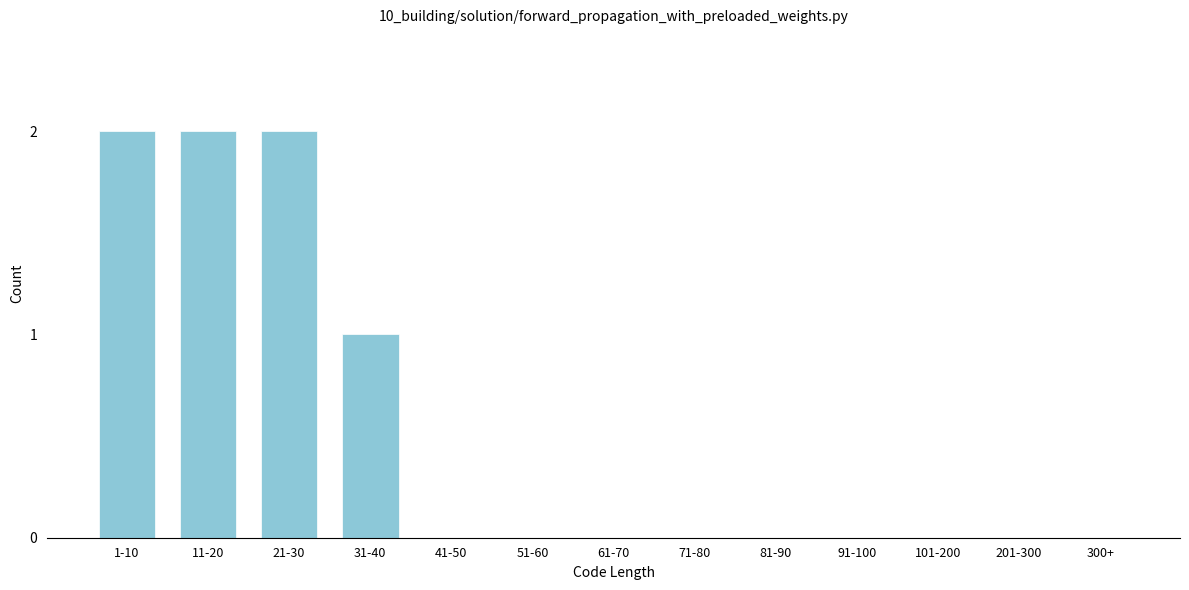

Reading left to right, what are all the values shown in this chart?

1-10=2	11-20=2	21-30=2	31-40=1	41-50=0	51-60=0	61-70=0	71-80=0	81-90=0	91-100=0	101-200=0	201-300=0	300+=0